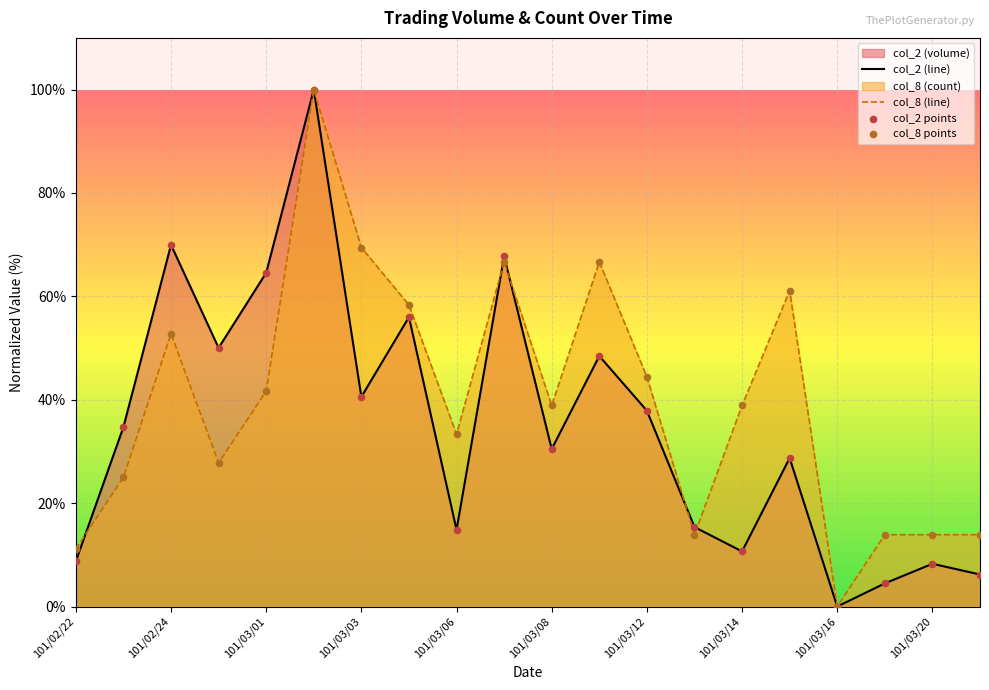

Which series has the largest total across all categories?

col_8 (line)